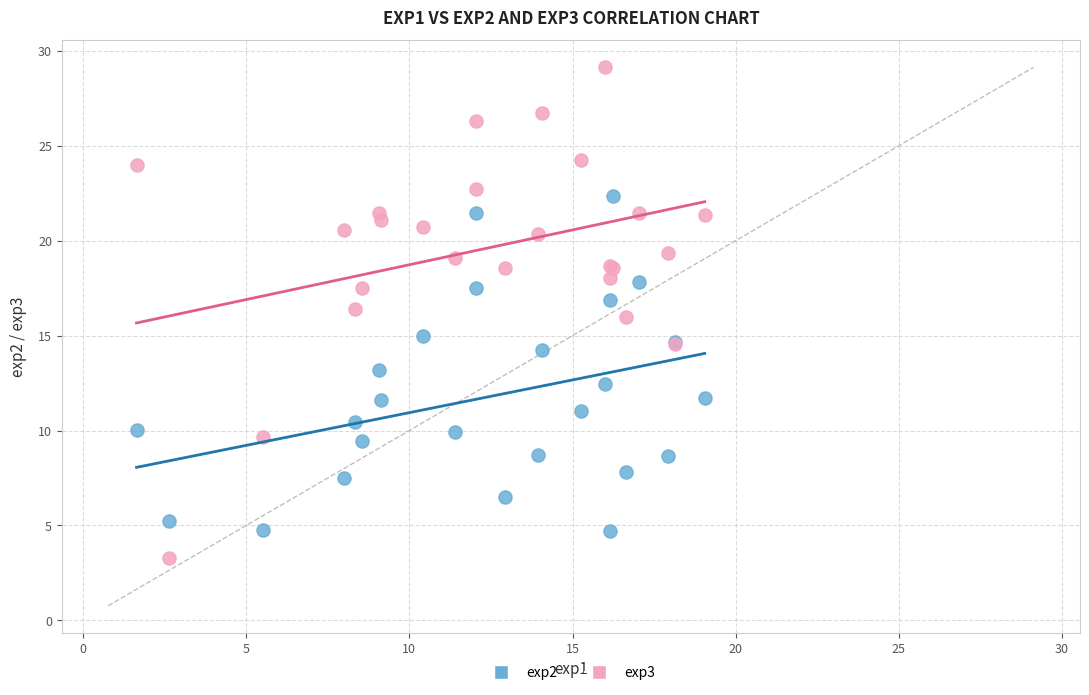

What is the X range (max minus min) for the scatter plot?

17.4